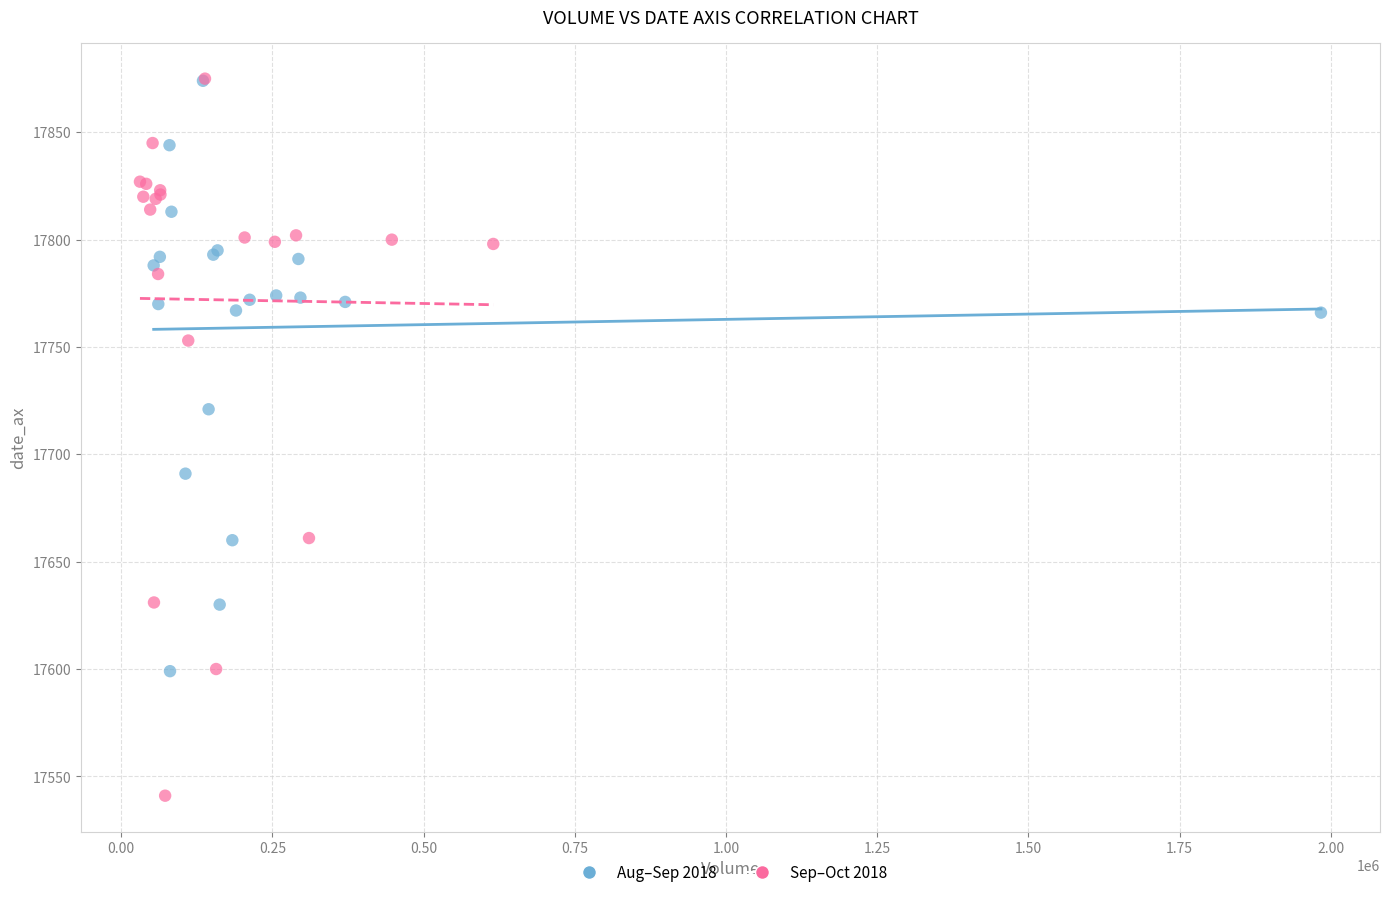

Which series has the widest spread of Y values?

Sep–Oct 2018